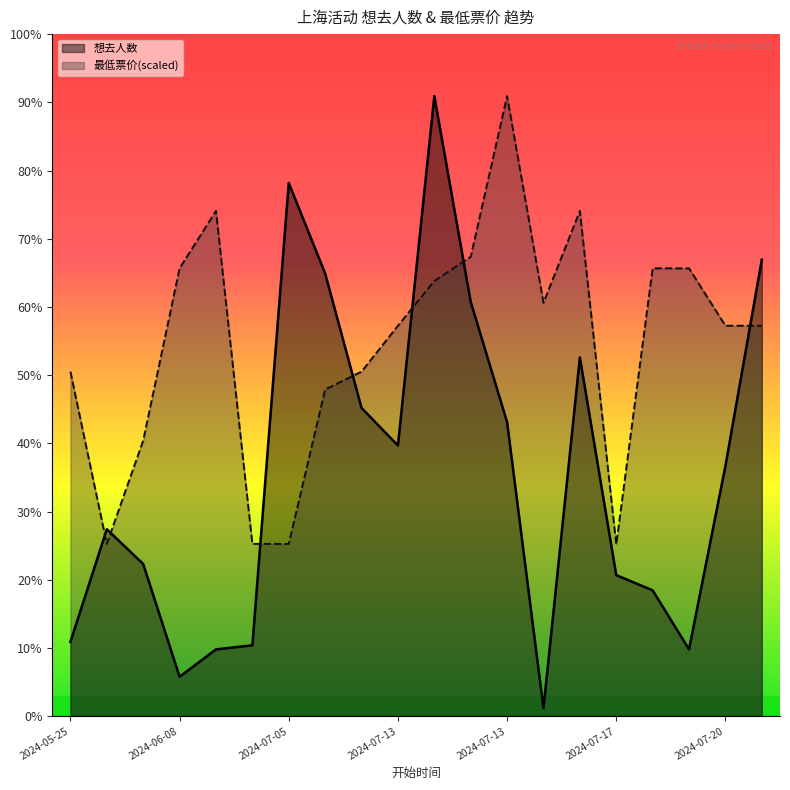

True or false: 想去人数 has a value of 2214.6 at 2024-07-13.

False